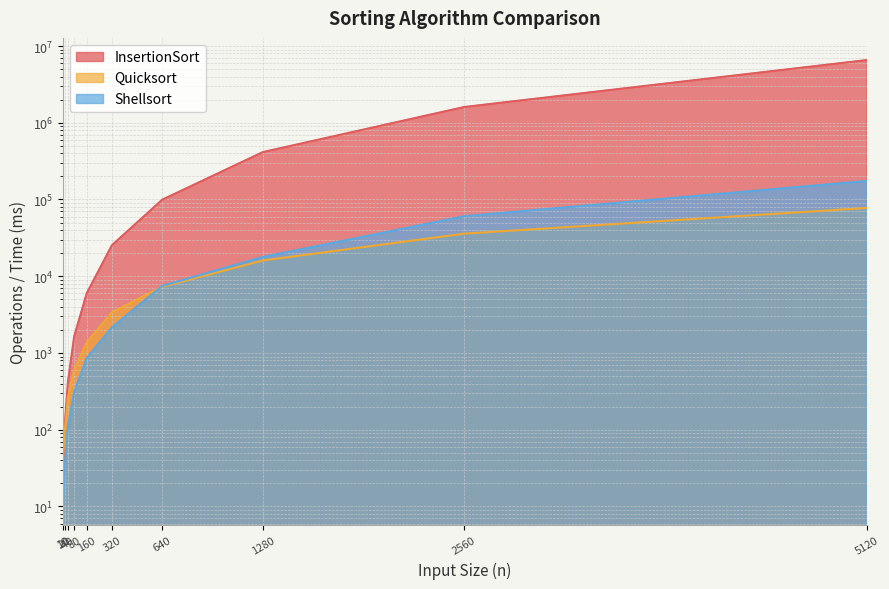

What are all the series names shown in the legend?

InsertionSort, Quicksort, Shellsort